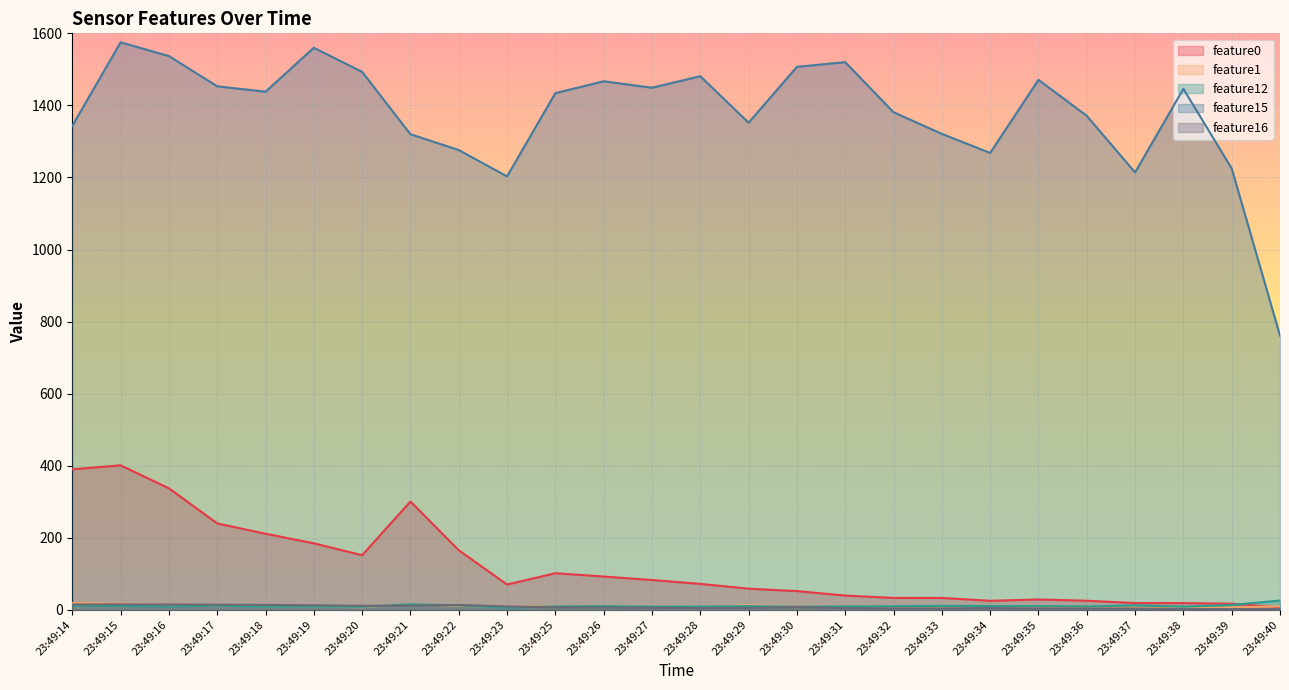

Reading left to right, list all the values displayed in this chart.

feature0: 23:49:14=389.9	23:49:15=401.0	23:49:16=337.2	23:49:17=239.8	23:49:18=211.1	23:49:19=184.6	23:49:20=151.6	23:49:21=300.5	23:49:22=165.3	23:49:23=70.2	23:49:25=101.5	23:49:26=92.4	23:49:27=82.7	23:49:28=72.0	23:49:29=58.6	23:49:30=52.0	23:49:31=39.5	23:49:32=33.0	23:49:33=32.9	23:49:34=25.0	23:49:35=28.7	23:49:36=25.2	23:49:37=18.7	23:49:38=18.6	23:49:39=17.0	23:49:40=6.5
feature1: 23:49:14=18.9	23:49:15=16.7	23:49:16=14.7	23:49:17=12.2	23:49:18=10.2	23:49:19=8.7	23:49:20=7.2	23:49:21=16.0	23:49:22=10.7	23:49:23=8.1	23:49:25=10.3	23:49:26=9.6	23:49:27=8.4	23:49:28=7.4	23:49:29=12.8	23:49:30=9.0	23:49:31=7.7	23:49:32=7.7	23:49:33=8.1	23:49:34=7.5	23:49:35=6.5	23:49:36=6.2	23:49:37=6.2	23:49:38=4.8	23:49:39=6.9	23:49:40=9.5
feature12: 23:49:14=11.7	23:49:15=10.7	23:49:16=9.5	23:49:17=11.3	23:49:18=9.0	23:49:19=8.7	23:49:20=8.2	23:49:21=15.5	23:49:22=12.0	23:49:23=5.8	23:49:25=9.6	23:49:26=10.2	23:49:27=8.8	23:49:28=8.9	23:49:29=10.4	23:49:30=8.6	23:49:31=9.2	23:49:32=9.8	23:49:33=10.9	23:49:34=10.4	23:49:35=10.0	23:49:36=9.2	23:49:37=12.5	23:49:38=8.6	23:49:39=13.3	23:49:40=25.8
feature15: 23:49:14=1343.0	23:49:15=1575.0	23:49:16=1537.0	23:49:17=1453.0	23:49:18=1438.0	23:49:19=1560.0	23:49:20=1493.0	23:49:21=1320.0	23:49:22=1276.0	23:49:23=1203.0	23:49:25=1434.0	23:49:26=1467.0	23:49:27=1449.0	23:49:28=1481.0	23:49:29=1352.0	23:49:30=1507.0	23:49:31=1520.0	23:49:32=1381.0	23:49:33=1321.0	23:49:34=1268.0	23:49:35=1471.0	23:49:36=1371.0	23:49:37=1214.0	23:49:38=1446.0	23:49:39=1225.0	23:49:40=761.0
feature16: 23:49:14=15.0	23:49:15=15.0	23:49:16=14.9	23:49:17=14.2	23:49:18=13.5	23:49:19=12.6	23:49:20=11.1	23:49:21=11.4	23:49:22=13.5	23:49:23=9.5	23:49:25=6.8	23:49:26=6.5	23:49:27=5.7	23:49:28=5.2	23:49:29=5.5	23:49:30=7.4	23:49:31=4.9	23:49:32=4.0	23:49:33=4.0	23:49:34=5.0	23:49:35=3.8	23:49:36=3.7	23:49:37=3.7	23:49:38=2.2	23:49:39=1.8	23:49:40=2.3